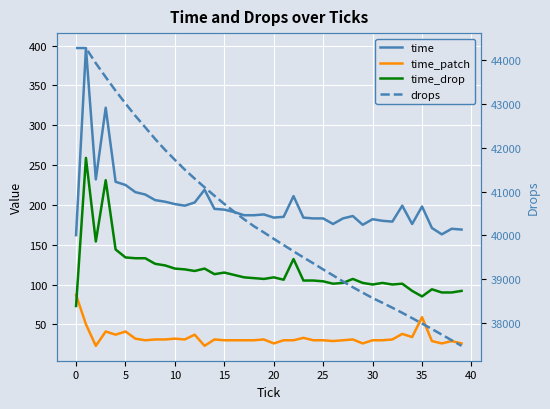

What are all the series names shown in the legend?

time, time_patch, time_drop, drops